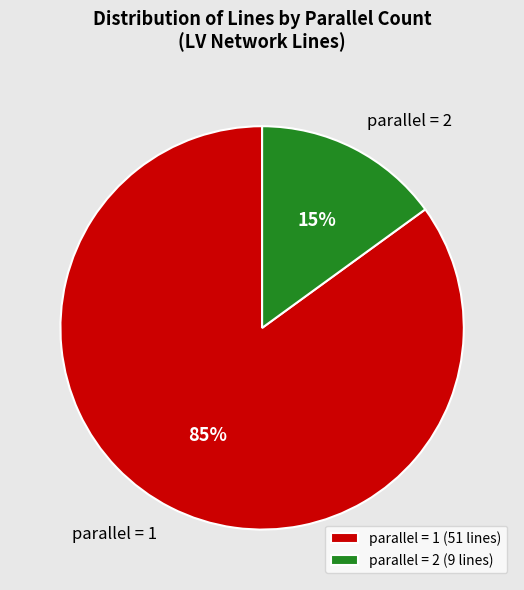

Is there a majority slice in this chart?

Yes